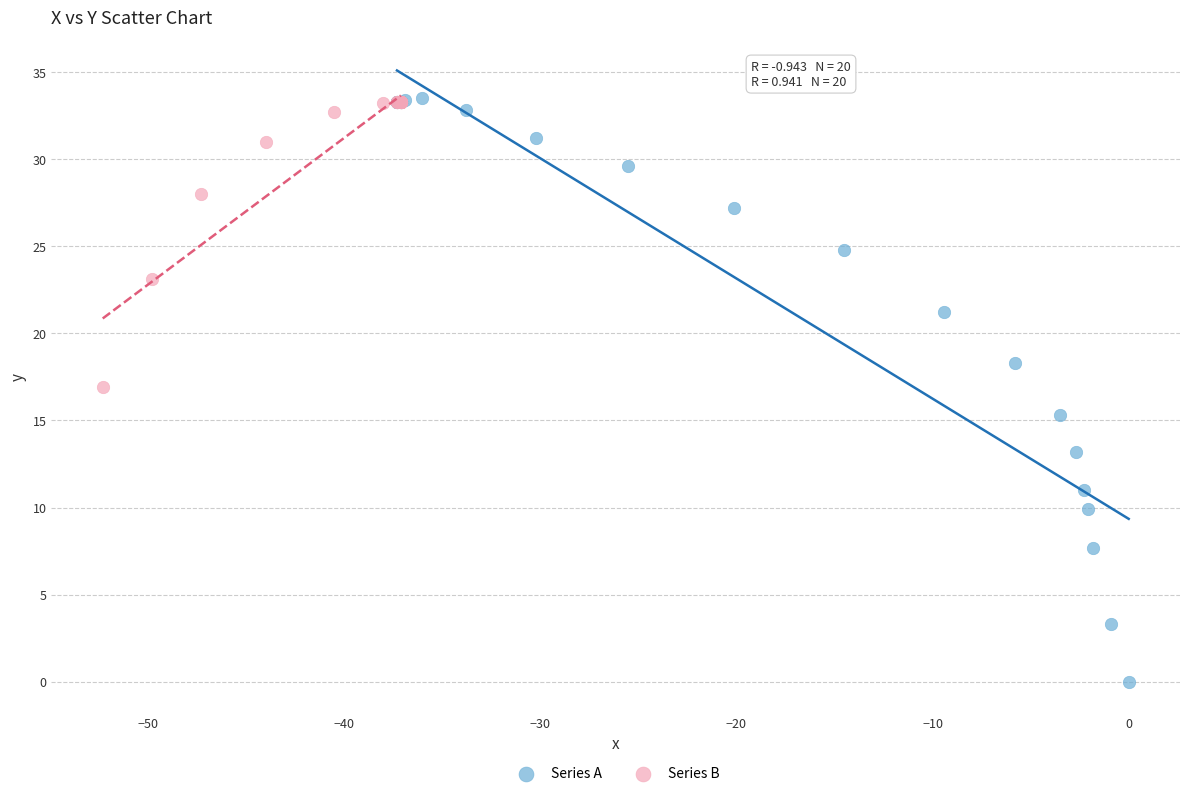

Which series reaches the minimum Y coordinate?

Series A